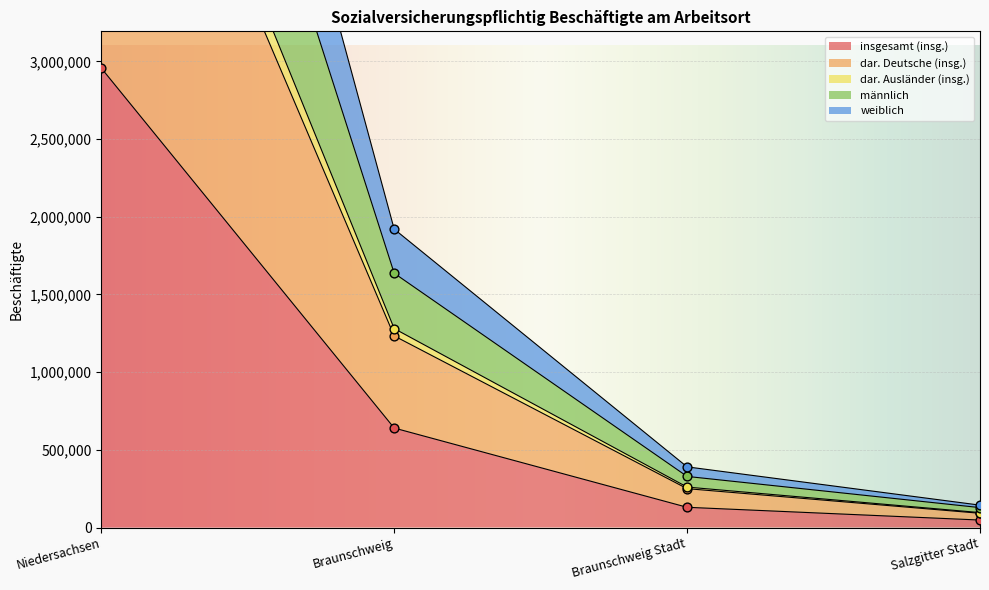

Which series reaches the minimum Y coordinate?

insgesamt (insg.)